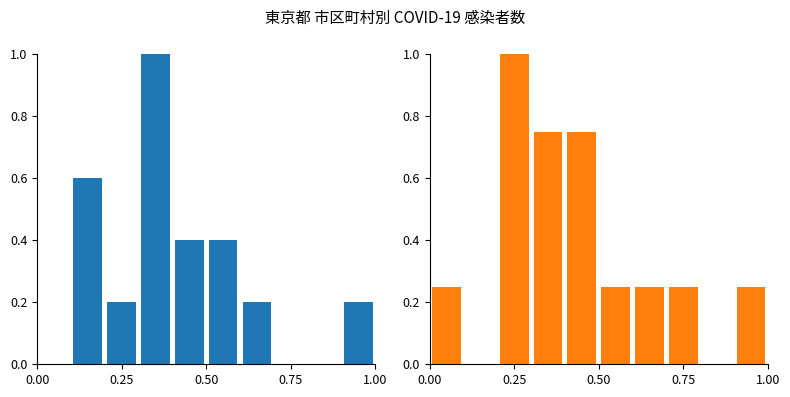

What is the label of the 8th bar from the right?

0.25